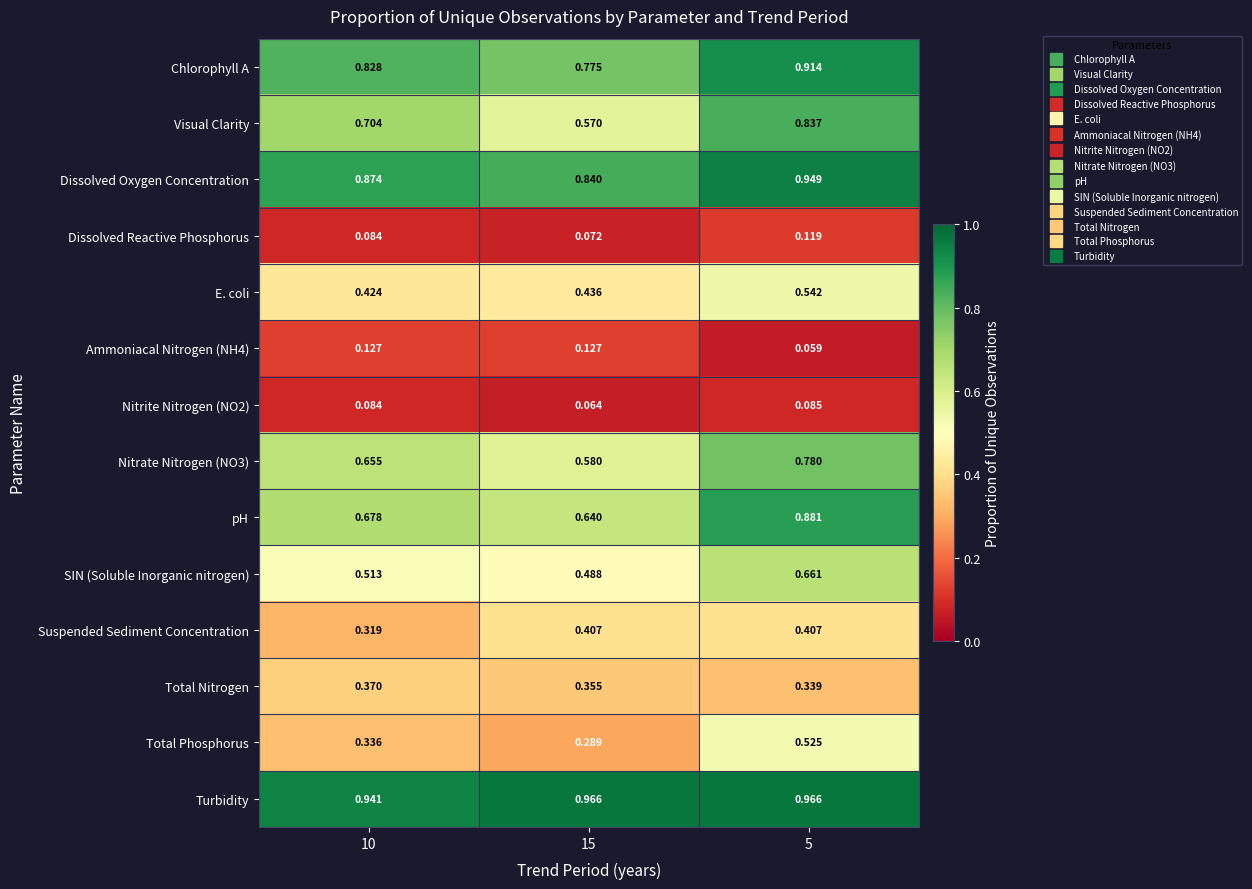

How many categories are shown in the chart?

3